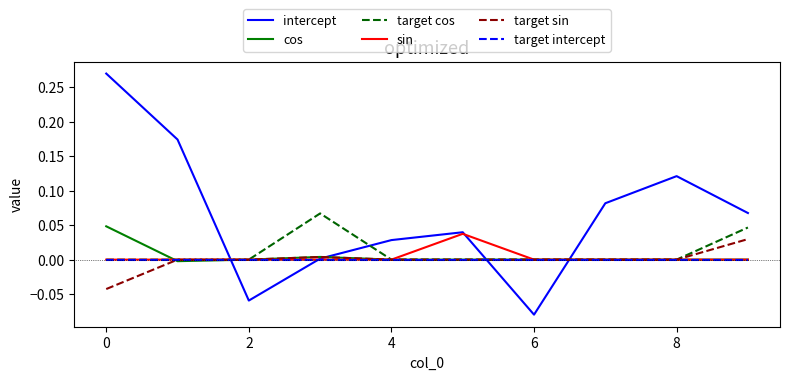

Which series has the largest range (max minus min)?

intercept